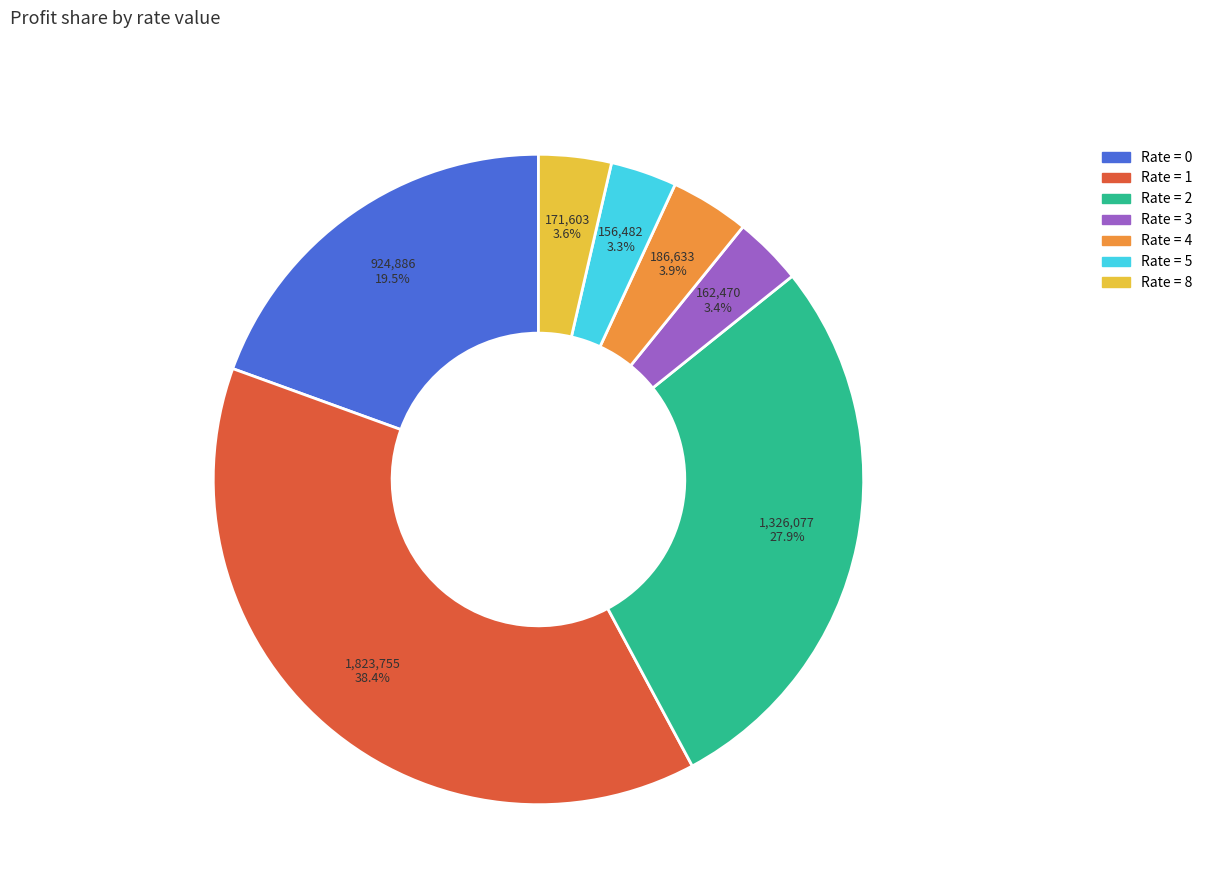

To the nearest percent, what is the difference between the largest and smallest slice percentages?

35%